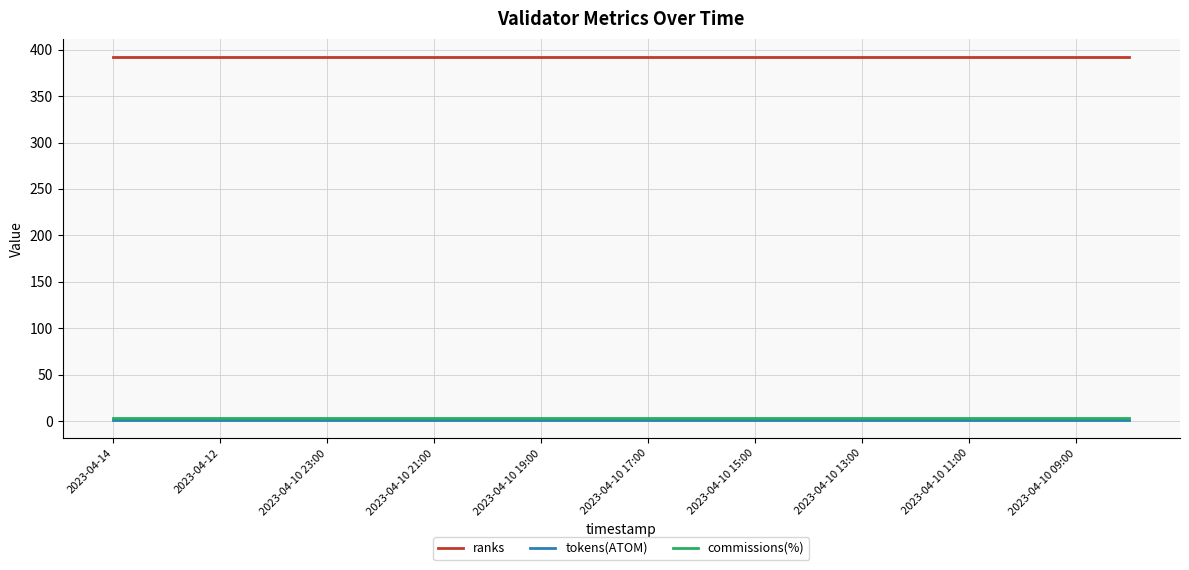

What is the greatest value displayed?

392.0